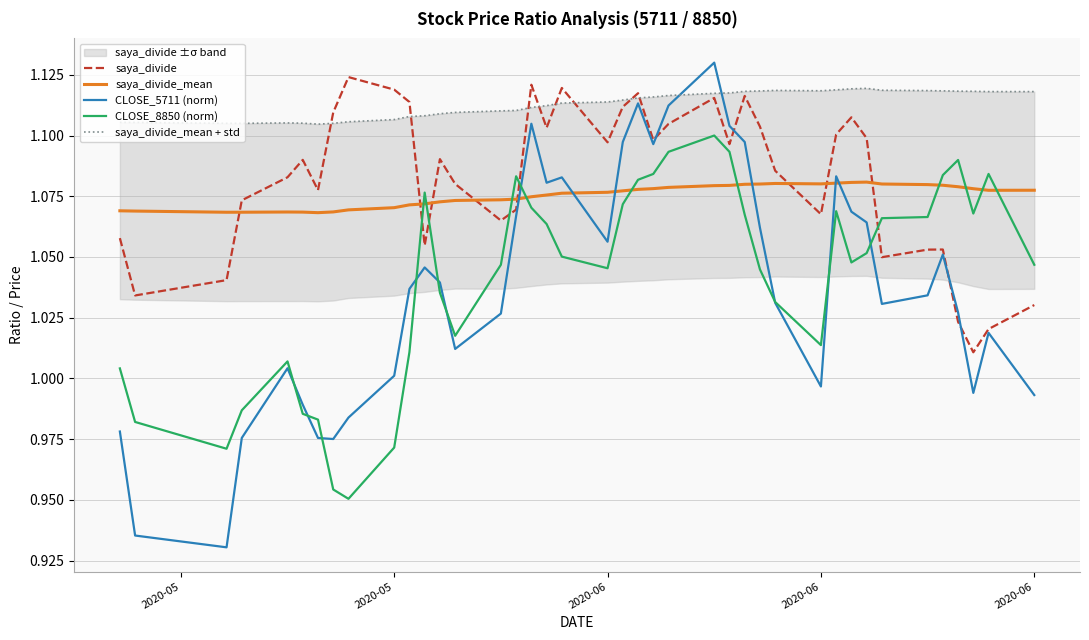

The saya_divide_mean series shows 1.9 at 2020-05. True or false?

False